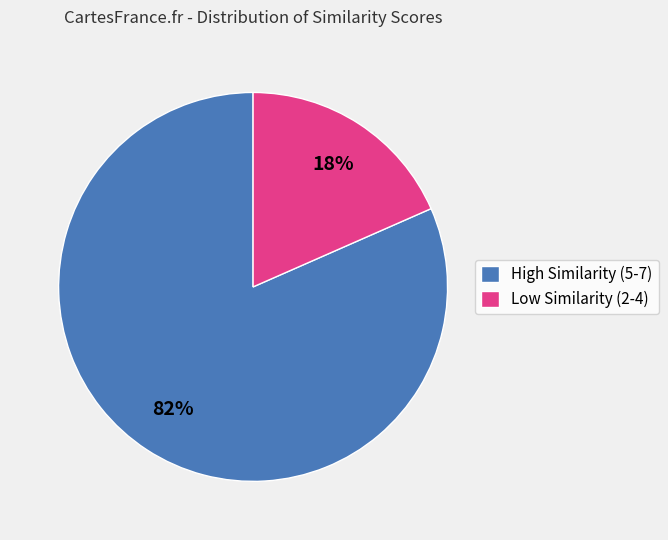

To the nearest percent, what percentage of the pie is Low Similarity (2-4)?

18%